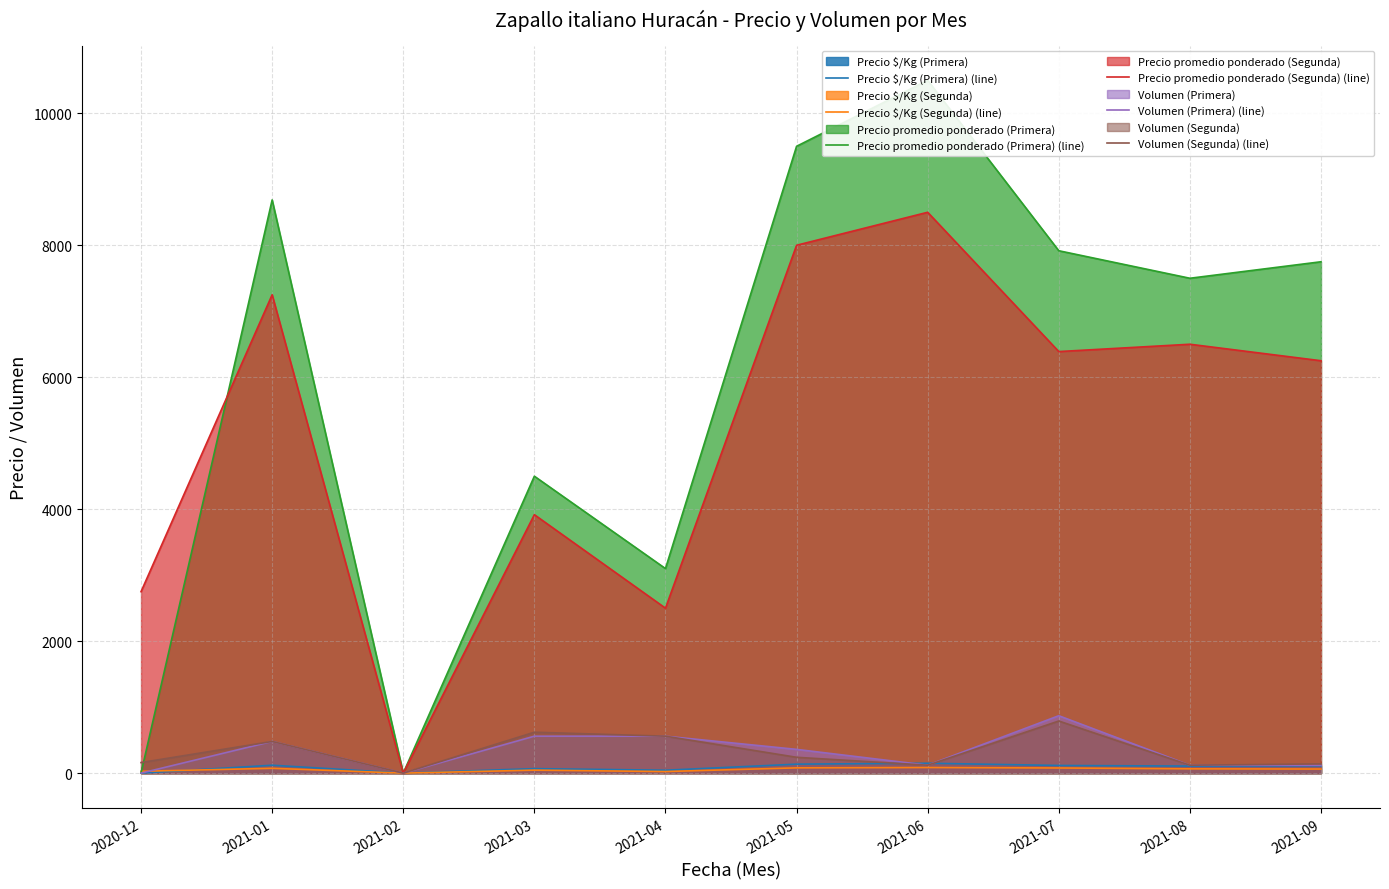

Between 2021-03 and 2021-05, which series saw the biggest shift?

Precio promedio ponderado (Primera) (line)